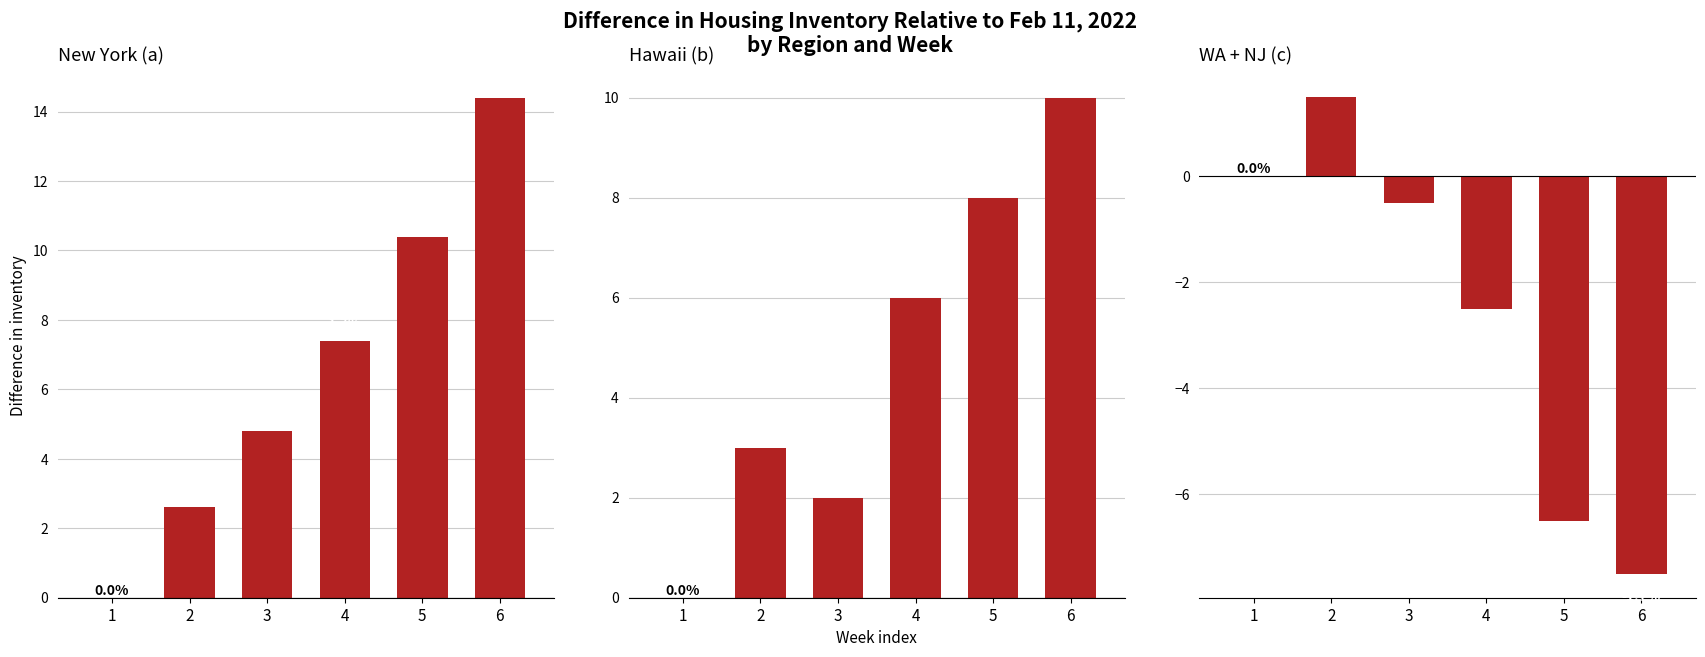

What is the difference between the second highest and second lowest values in the Hawaii (b) series?

6.0